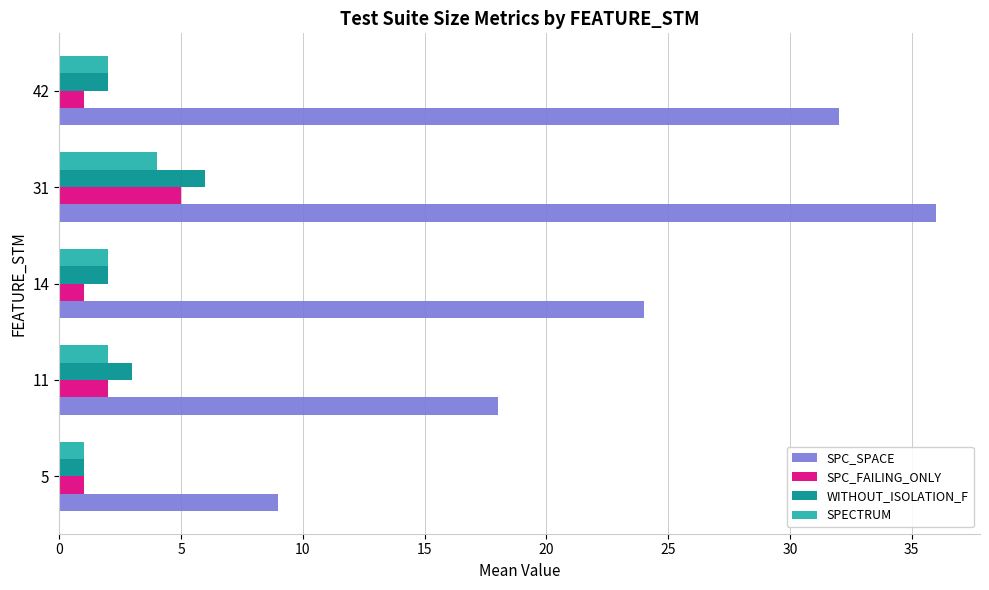

How many series are shown in this chart?

4